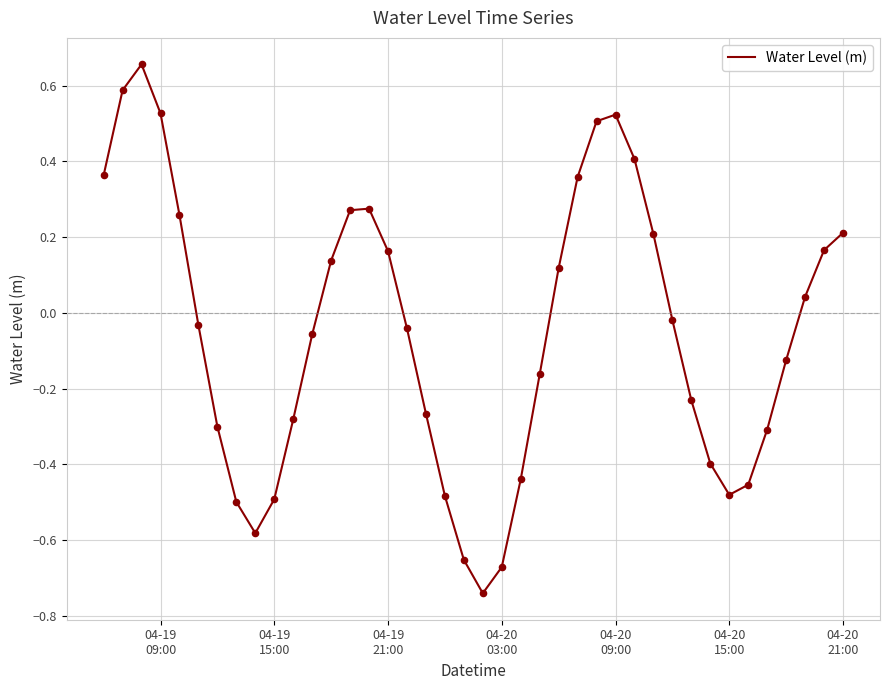

What is the difference between the maximum and minimum values?

1.4